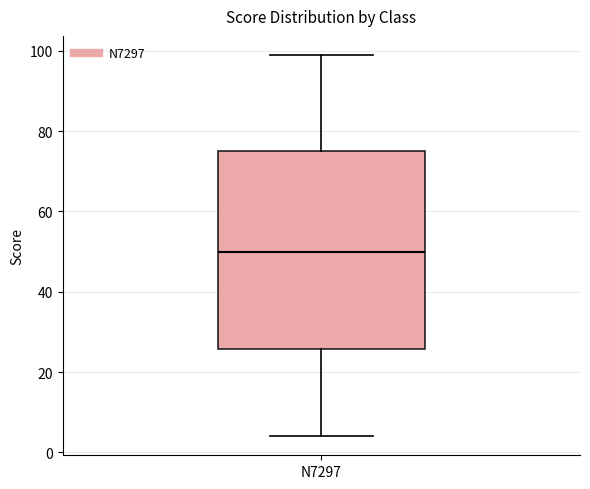

Where does the median line of the box for N7297 sit on the y-axis? The values are not printed on the chart, so give them approximately, as read against the axis.

50